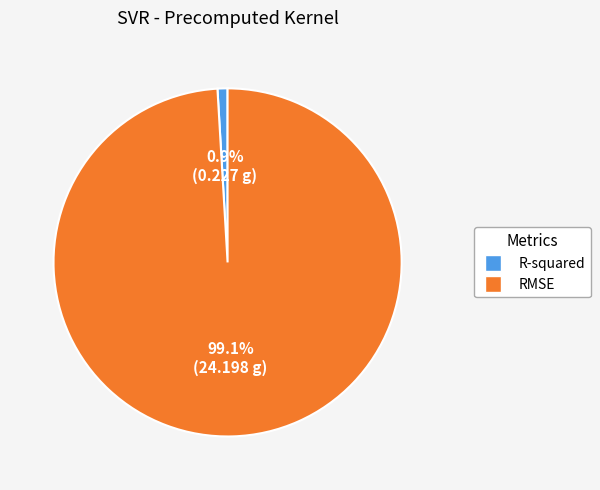

Which category accounts for the majority?

RMSE